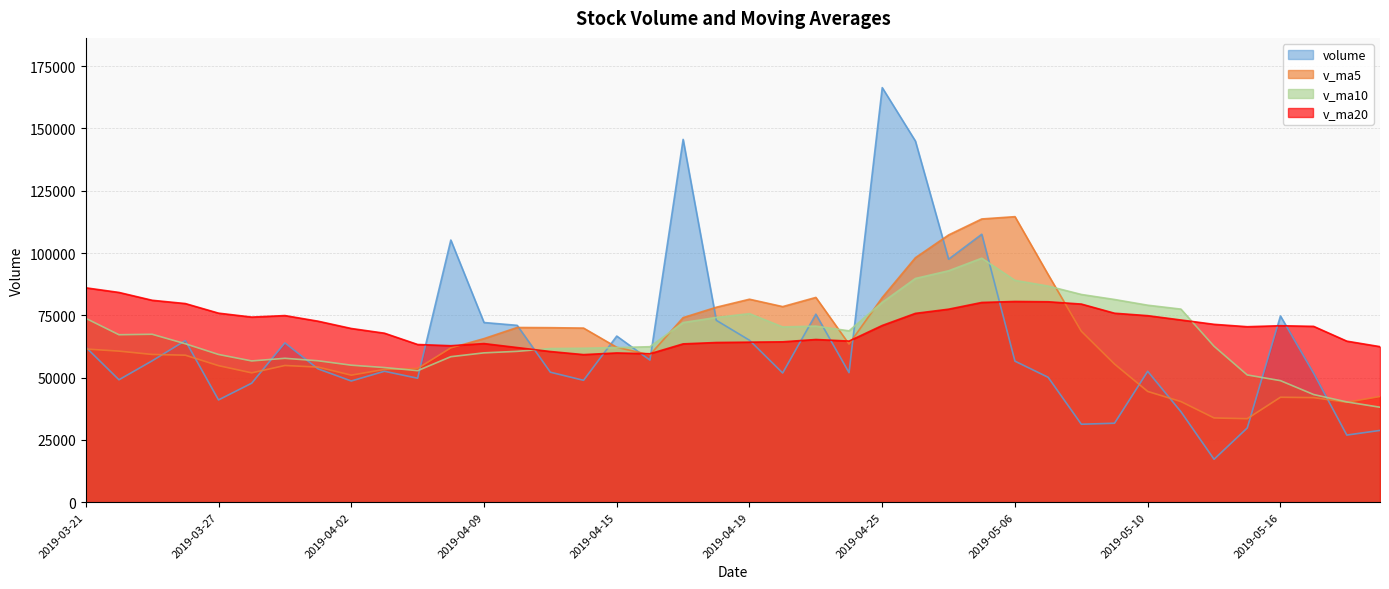

What are all the series names shown in the legend?

volume, v_ma5, v_ma10, v_ma20